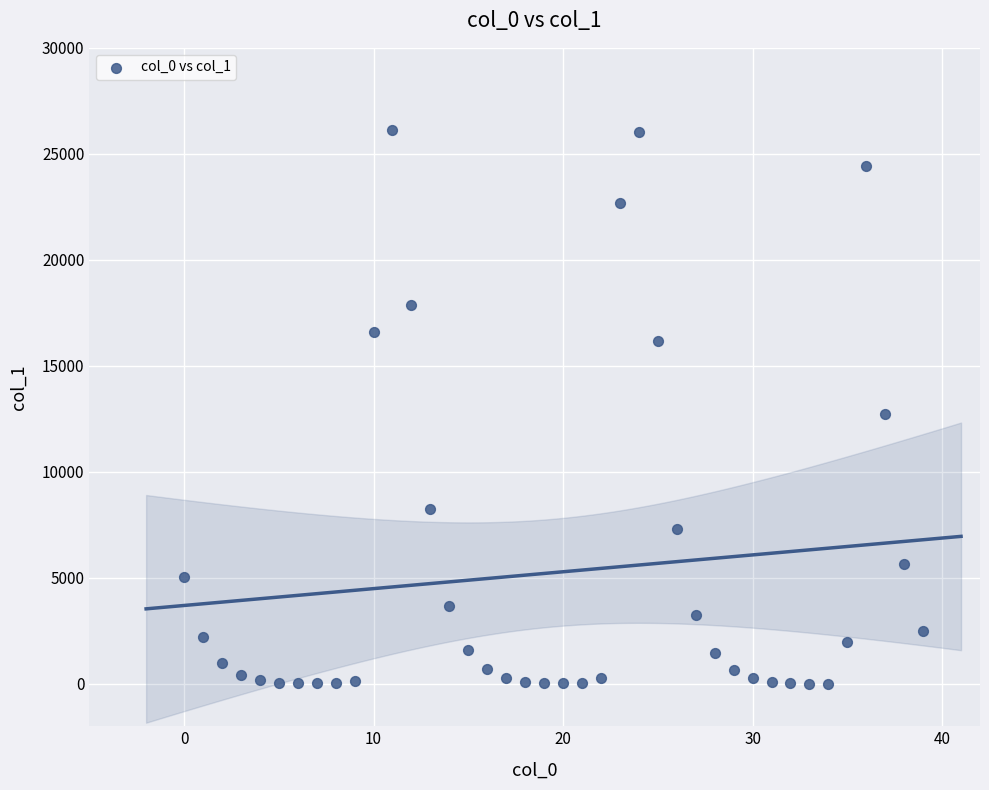

What is the range of Y values (max minus min)?

26128